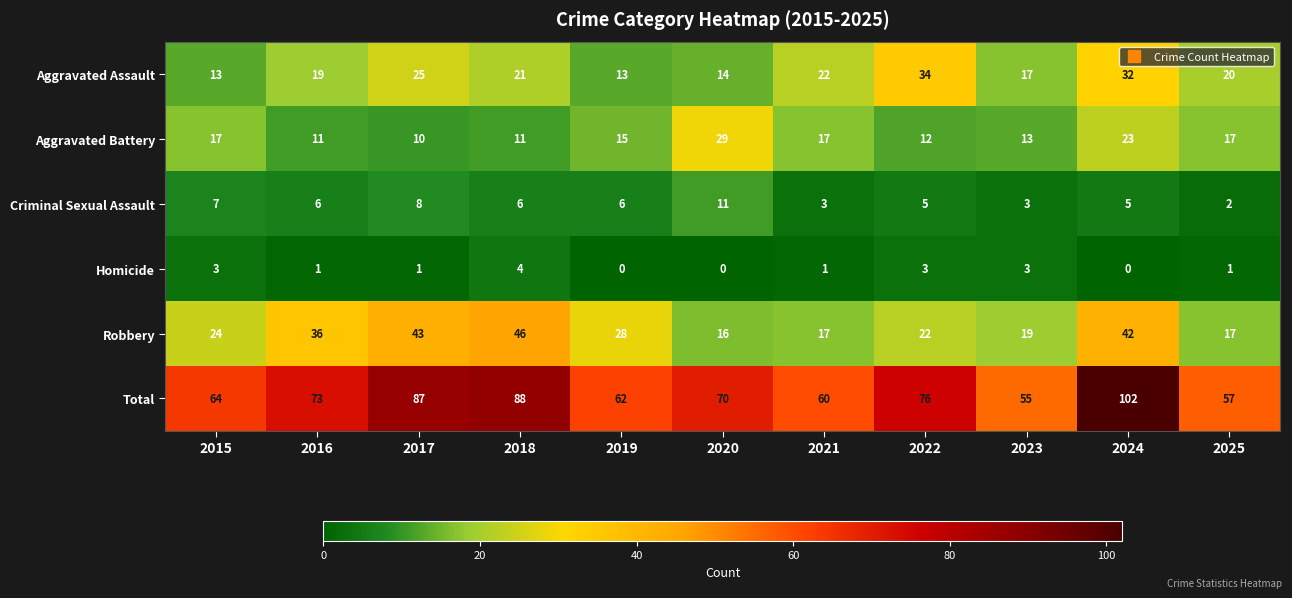

What is the greatest value displayed?

102